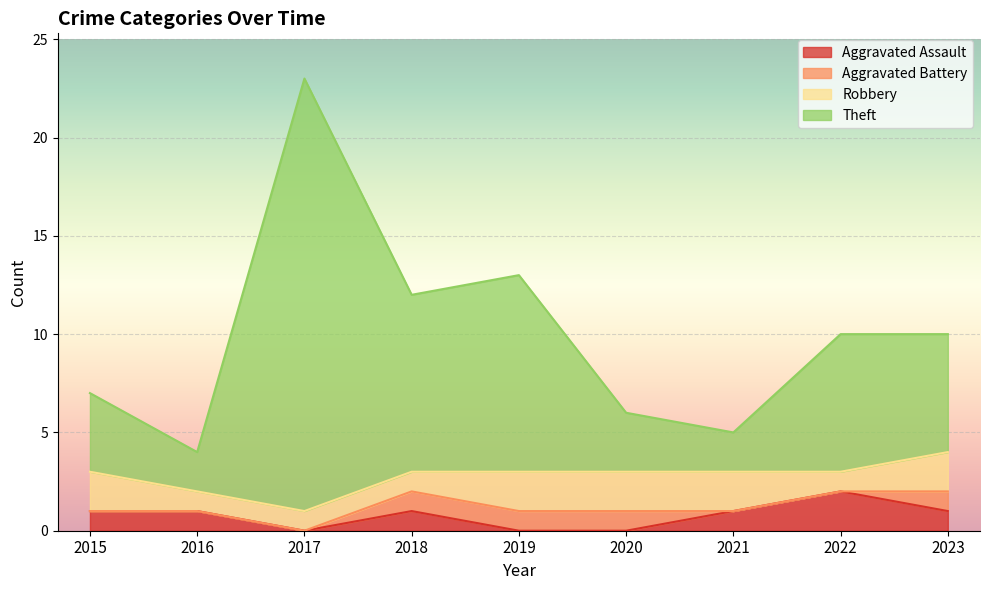

In Aggravated Assault, how many points are higher than both neighbors (excluding endpoints)?

2